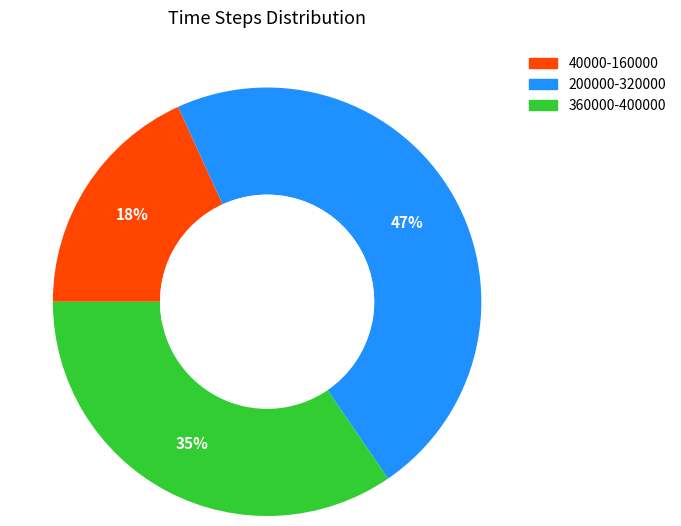

How many slices are in this pie chart?

3